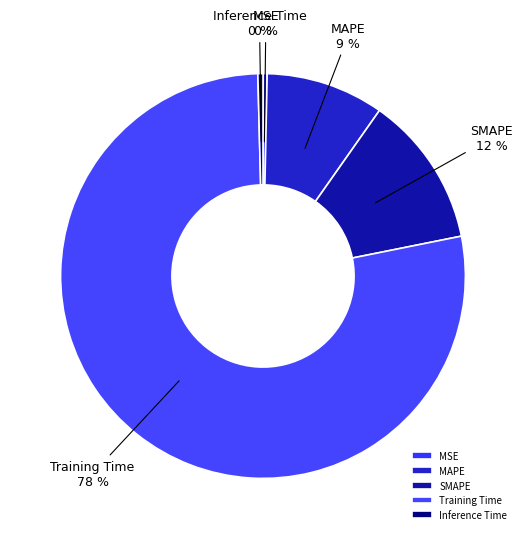

How many segments does this pie chart have?

5